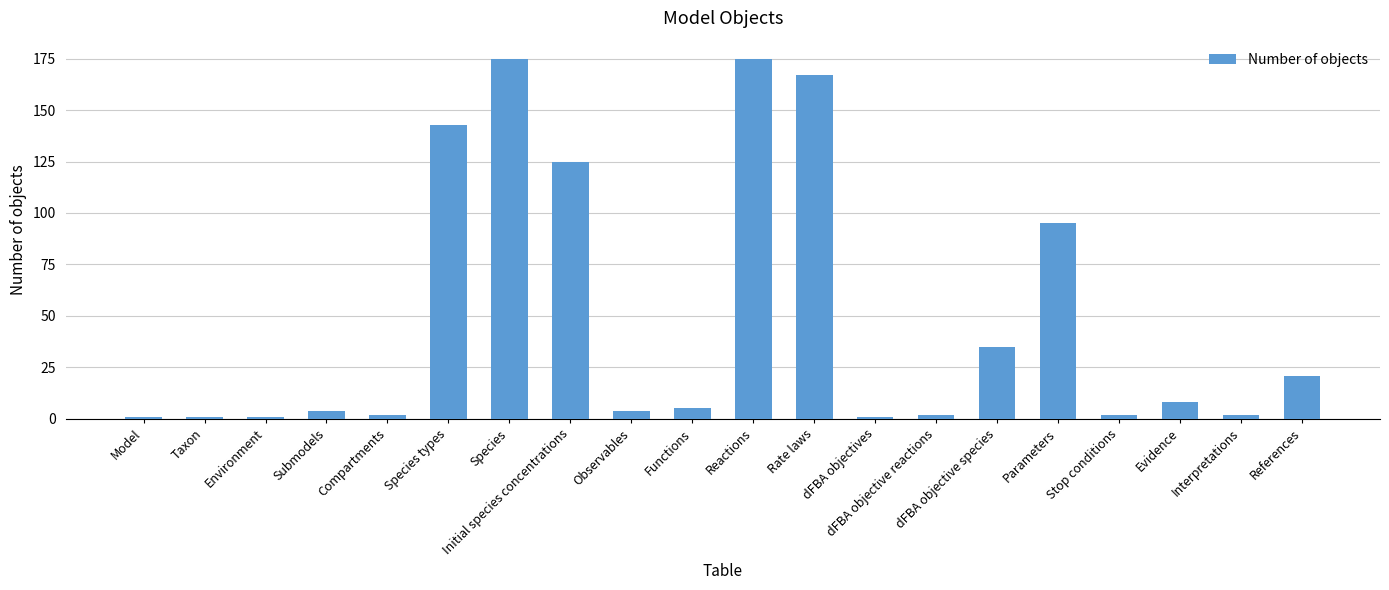

What position from the left is Functions?

10